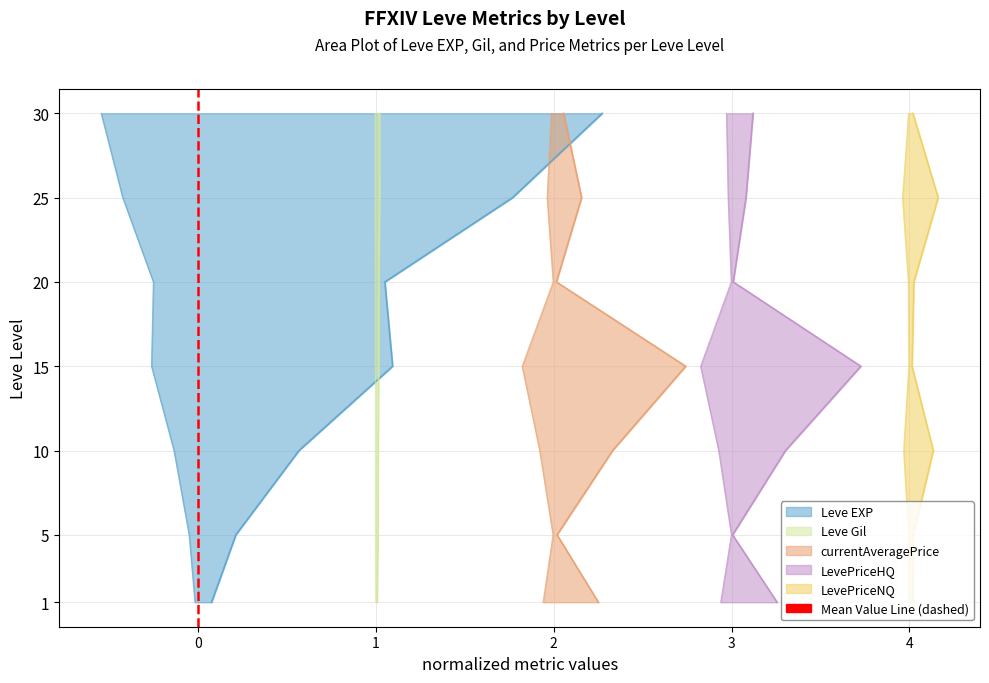

How many values are between 0 and 1?

2